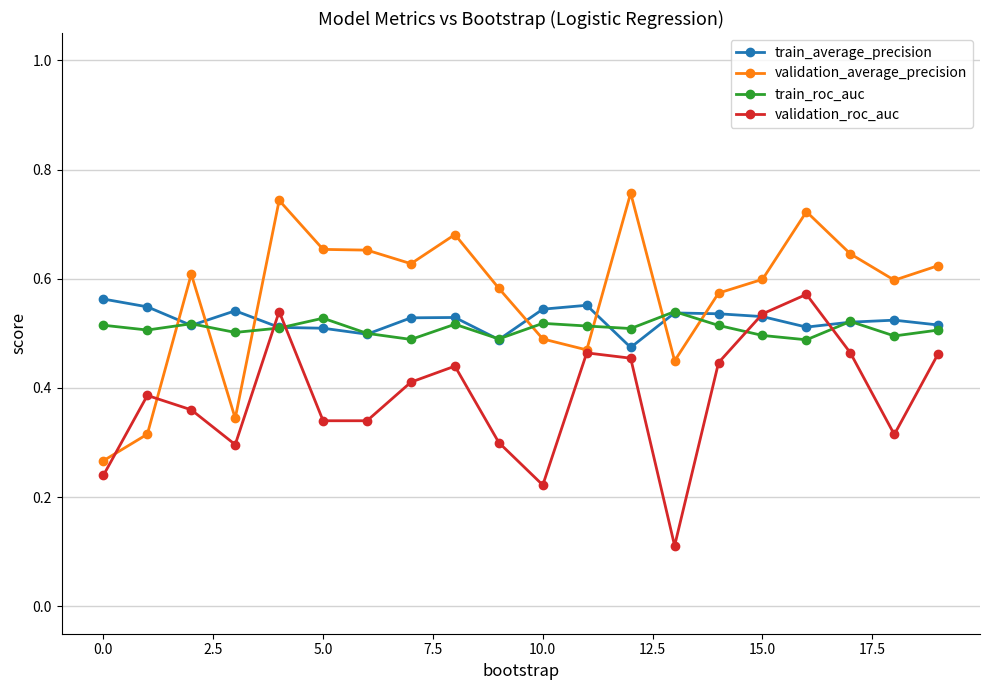

At how many categories does at least one series exceed 0?

20